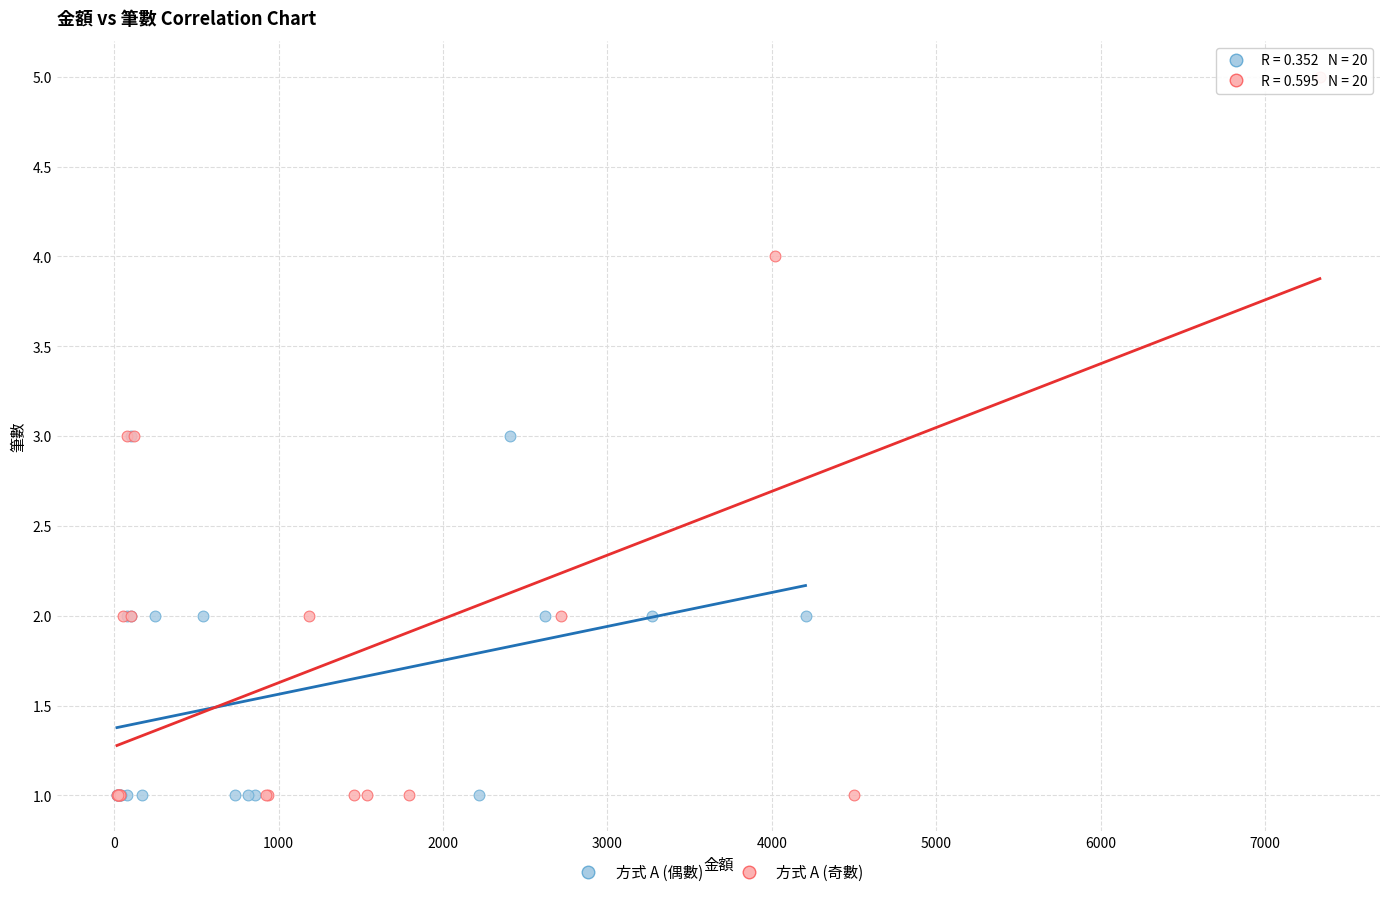

Which series has the largest Y range (max minus min)?

方式 A (奇數)